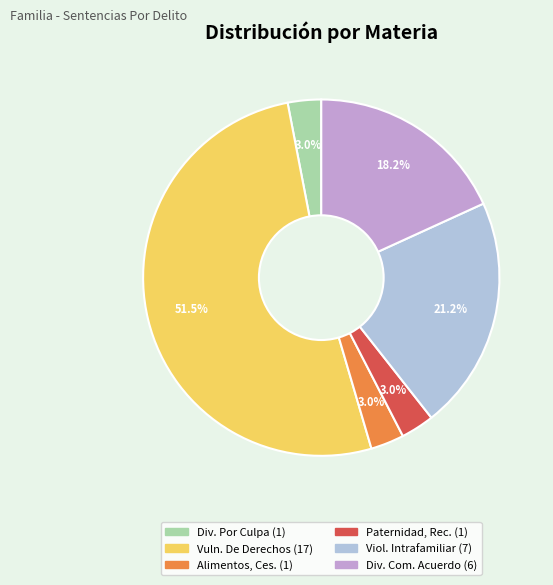

Is there any slice that represents more than half of the pie?

Yes